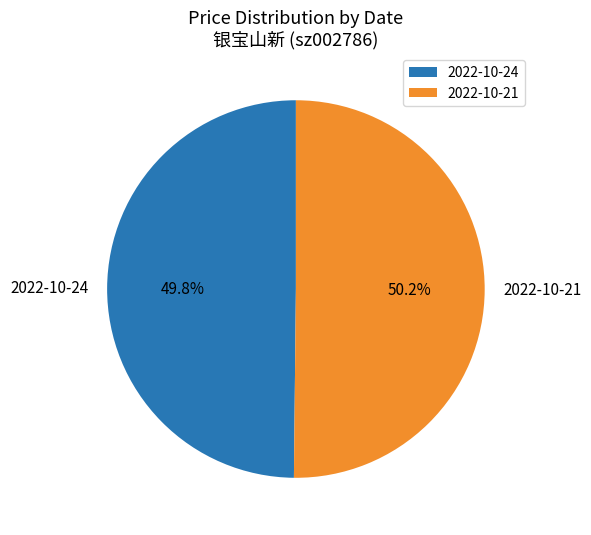

To the nearest percent, what is the combined percentage of 2022-10-24 and 2022-10-21?

100%